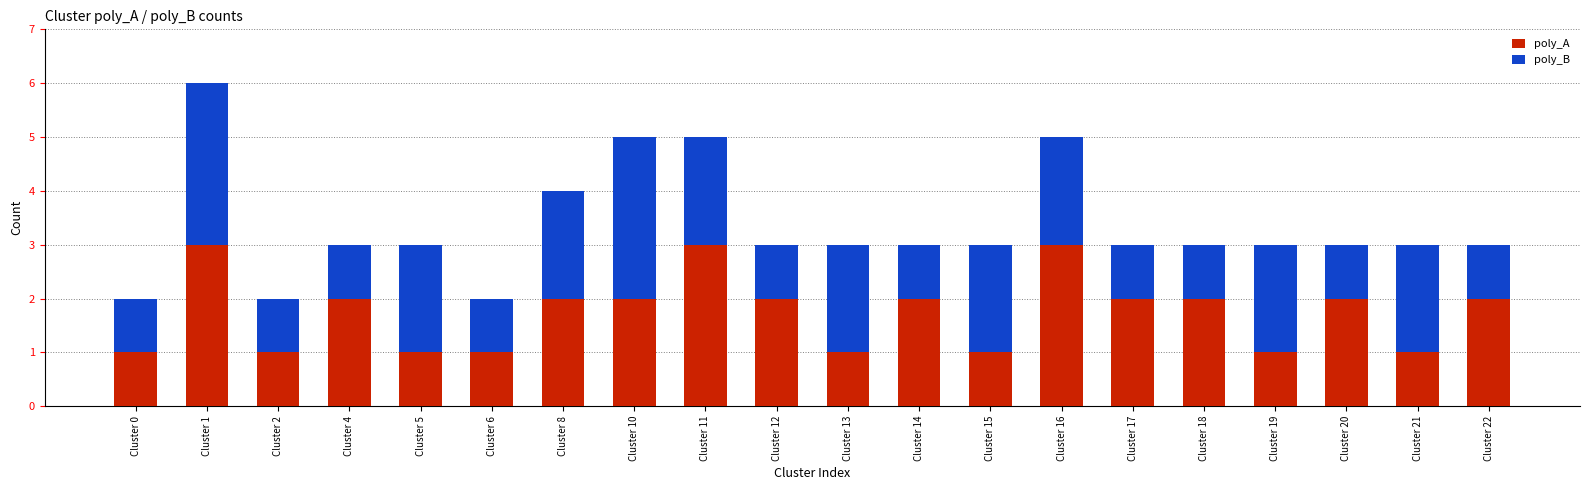

At which category is the sum across all series the highest?

Cluster 1